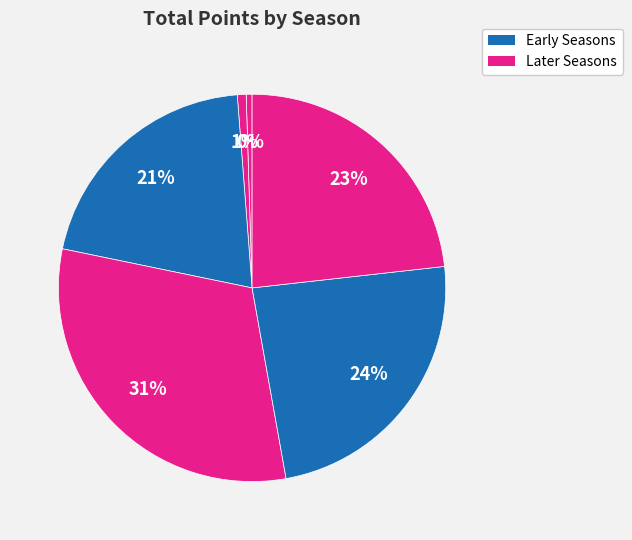

How many slices are in this pie chart?

6